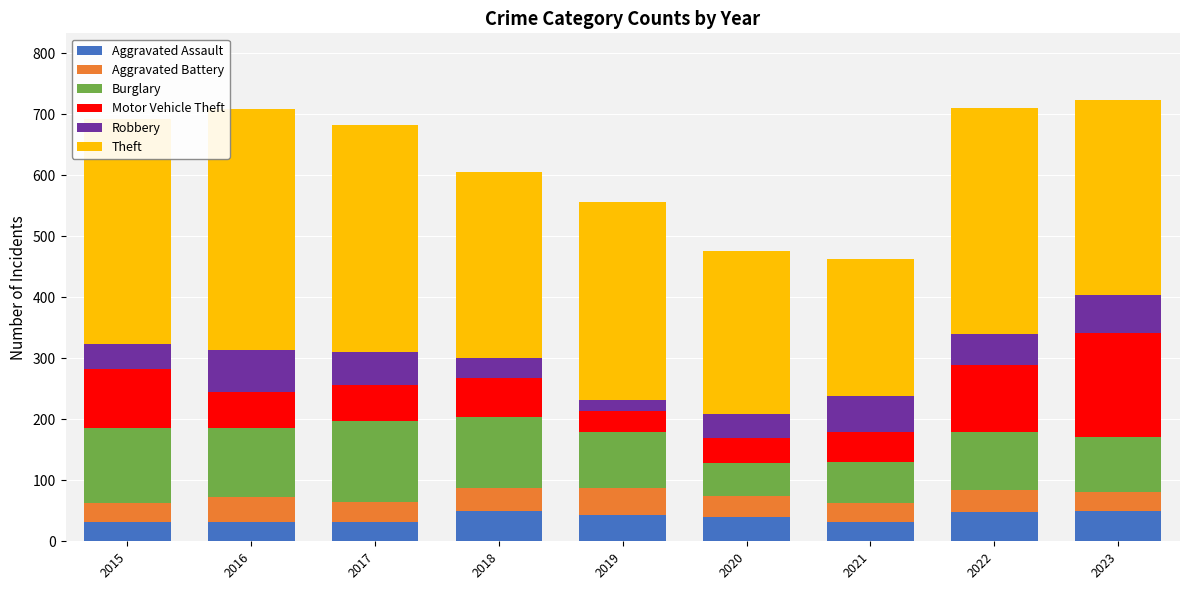

What is the maximum value for Aggravated Assault?

50